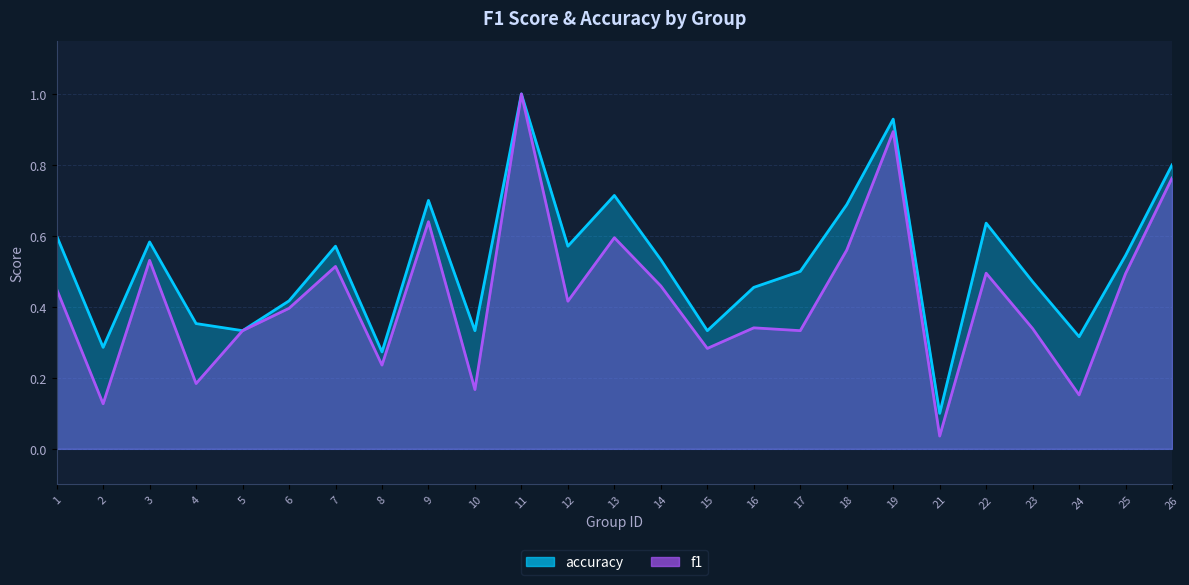

True or false: accuracy has a value of 0.3 at 2.

True